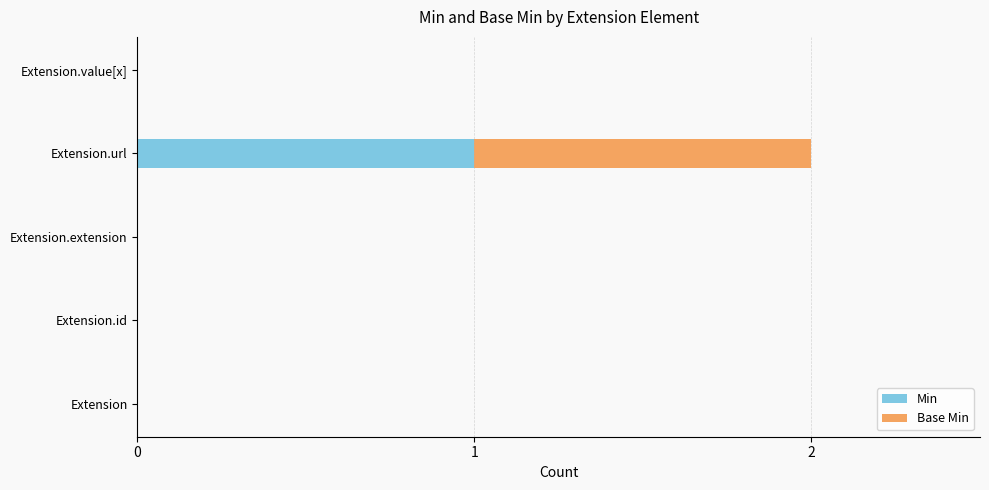

At which label does Min reach its peak?

Extension.url